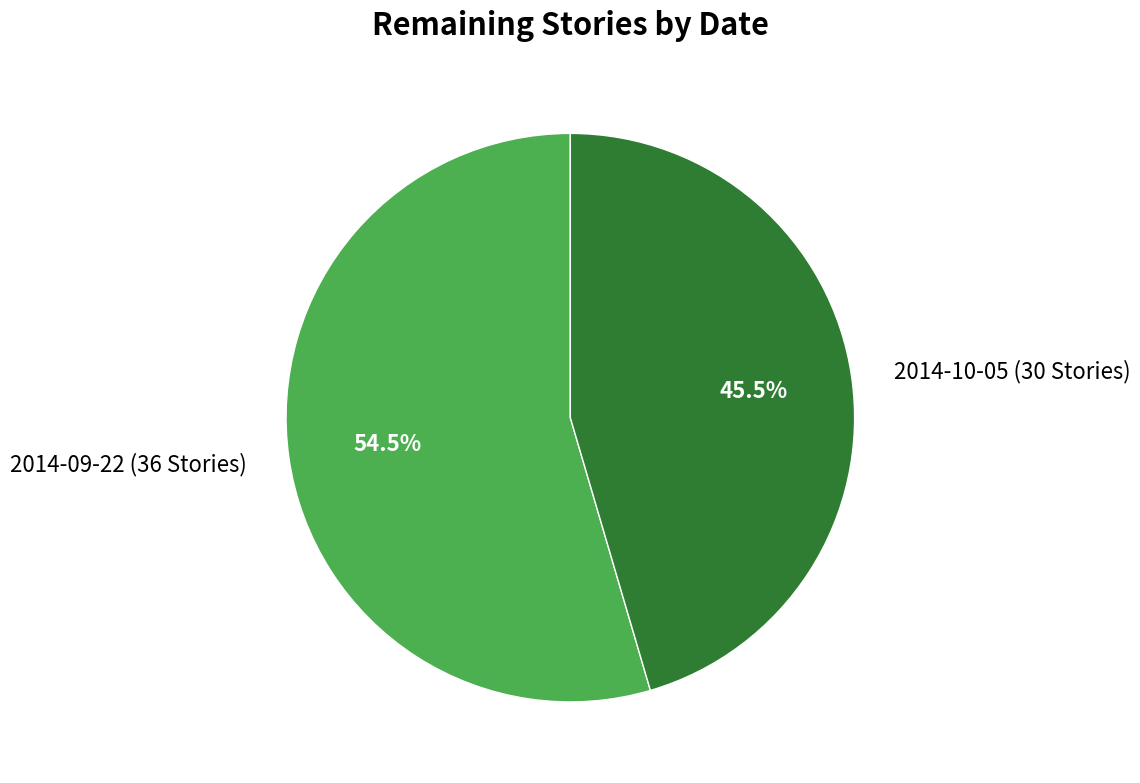

To the nearest percent, what is the difference between the 2014-09-22 (36 Stories) and 2014-10-05 (30 Stories) slice percentages?

9%